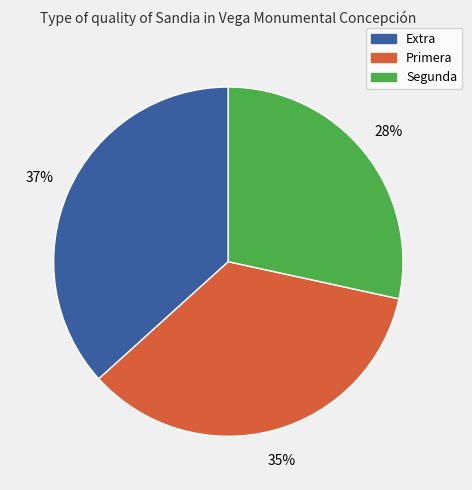

What is the largest slice in the pie chart?

Extra